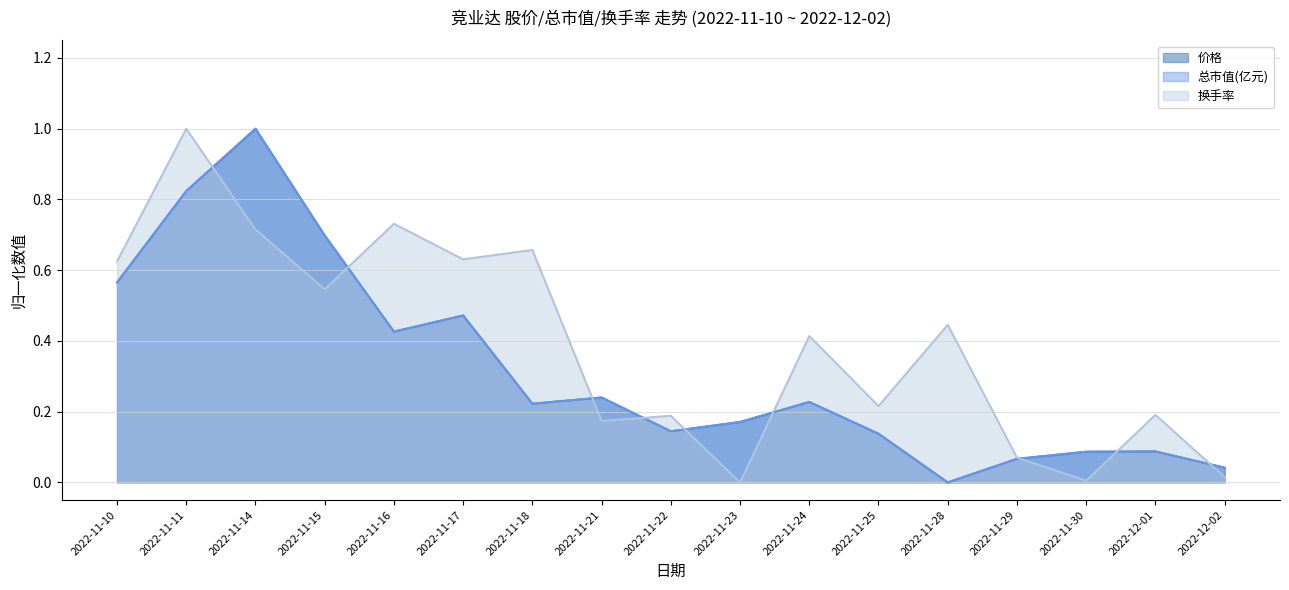

Count the number of categories in the chart.

17